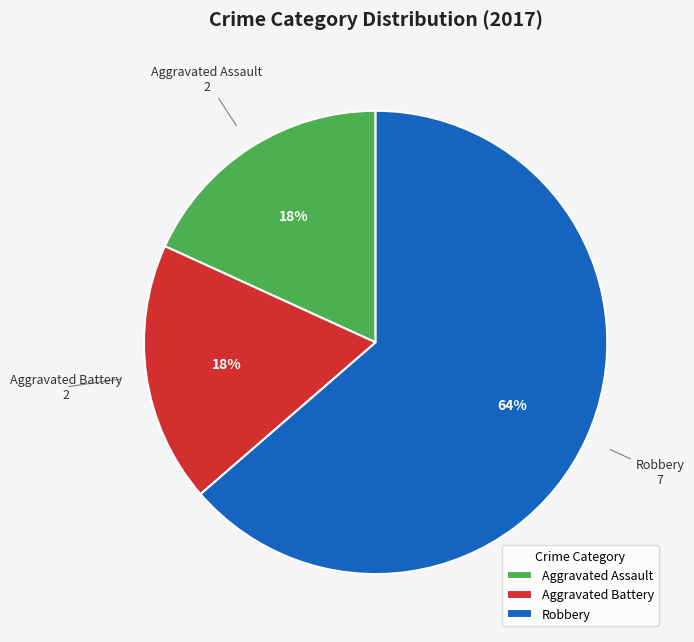

Which slice is the largest?

Robbery